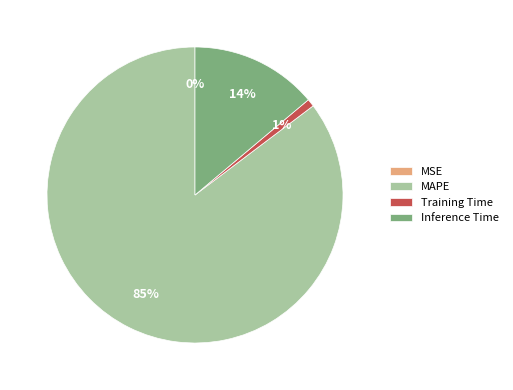

What is the largest slice in the pie chart?

MAPE